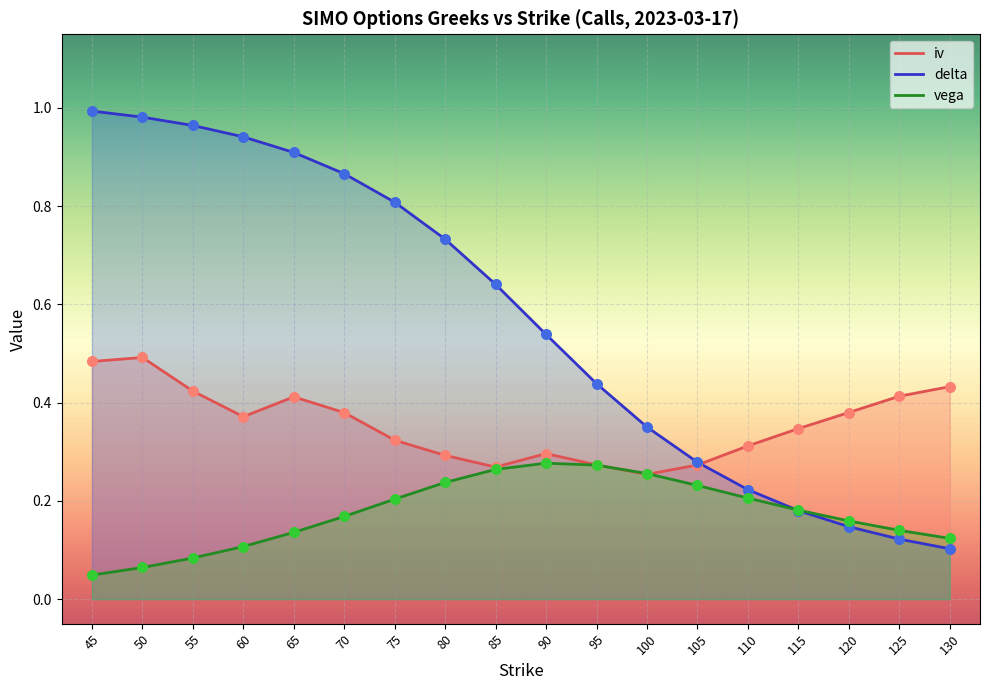

At which category is the sum across all series the highest?

50